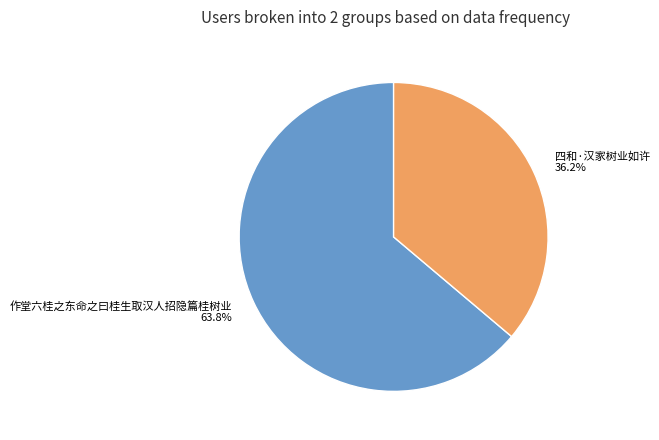

Which category has the smallest portion of the pie?

四和·汉家树业如许